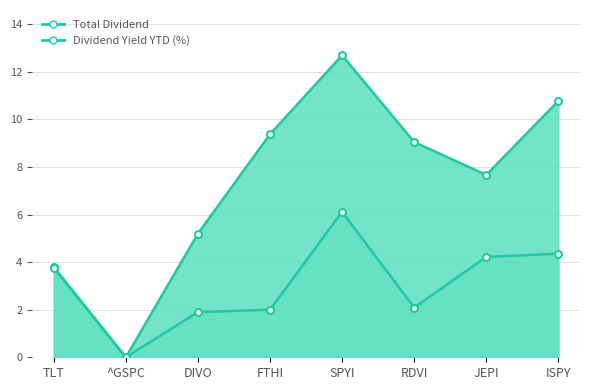

What is the label of the 6th point from the left?

RDVI